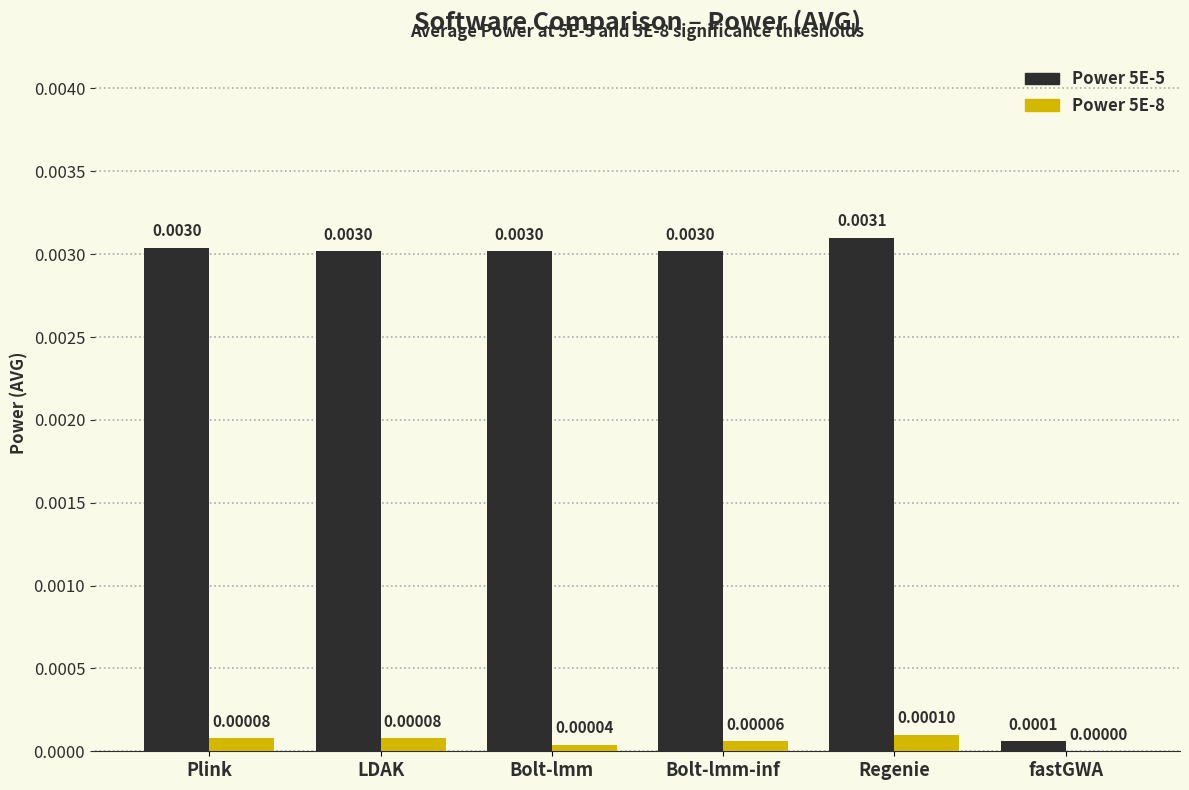

Which label corresponds to the largest value in the chart?

Regenie